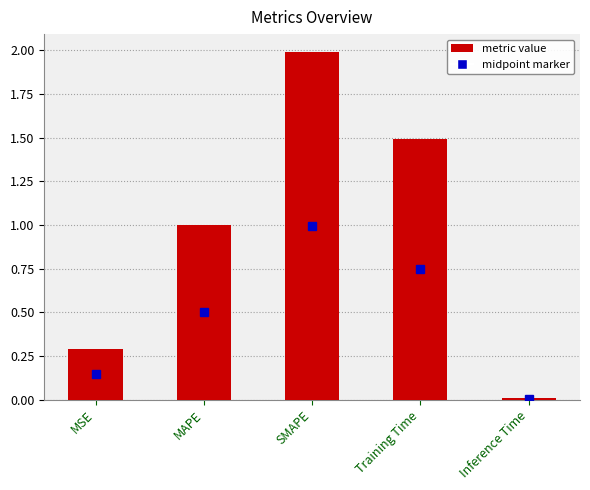

What is the change in value from MAPE to Inference Time?

-1.0